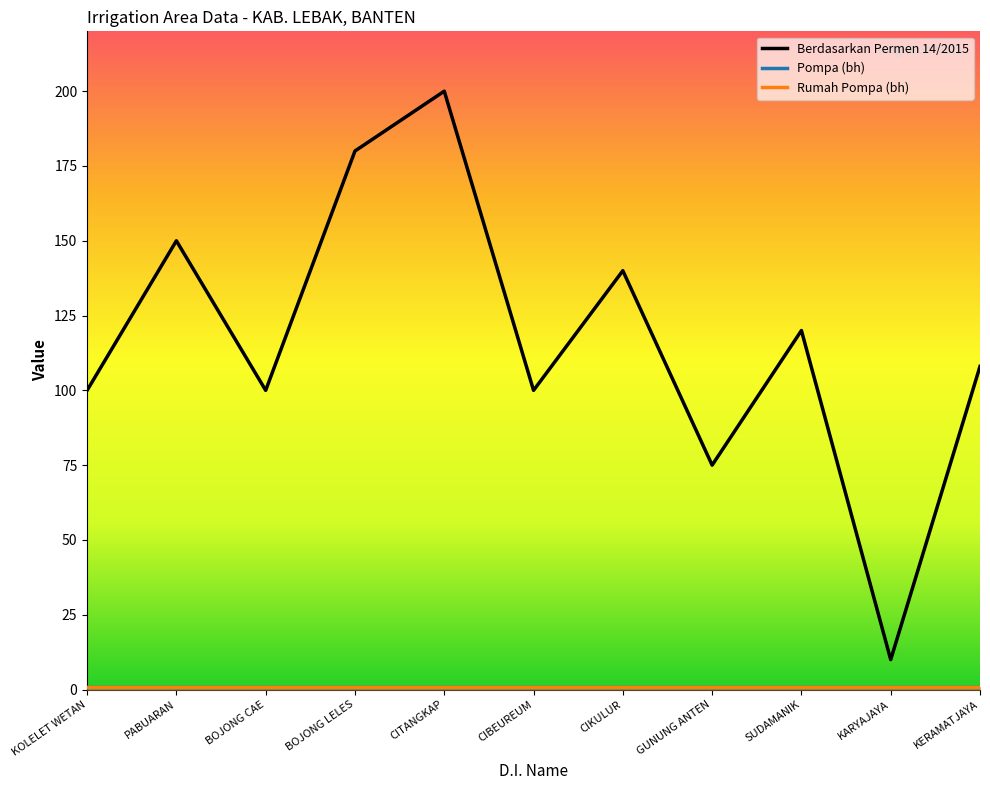

What is the label of the 2nd point from the right?

KARYAJAYA